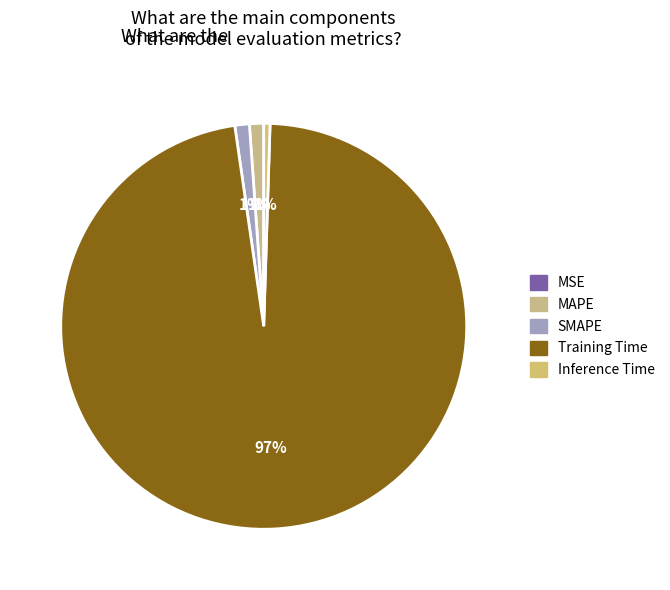

Count the number of slices in the pie.

5